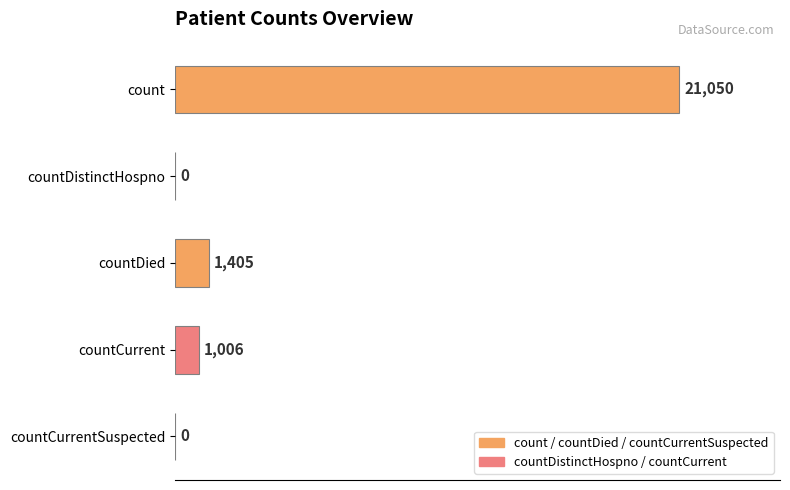

Which label corresponds to the largest value in the chart?

count